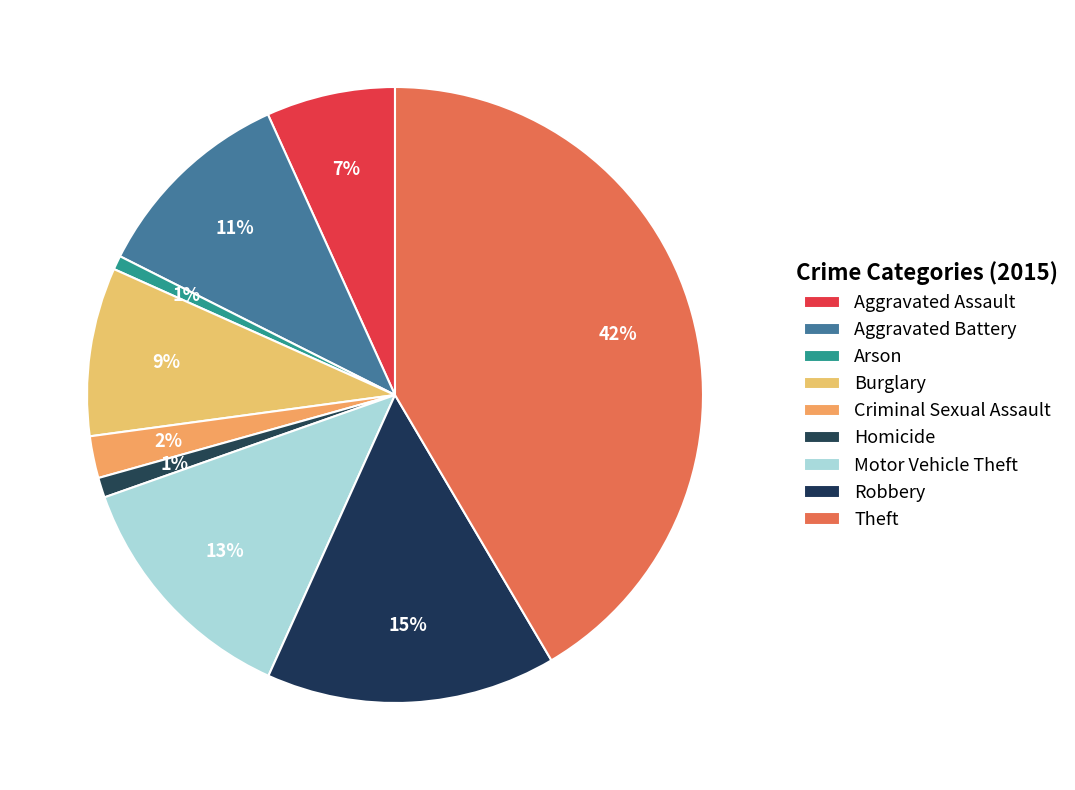

Between Robbery and Motor Vehicle Theft, which is larger?

Robbery